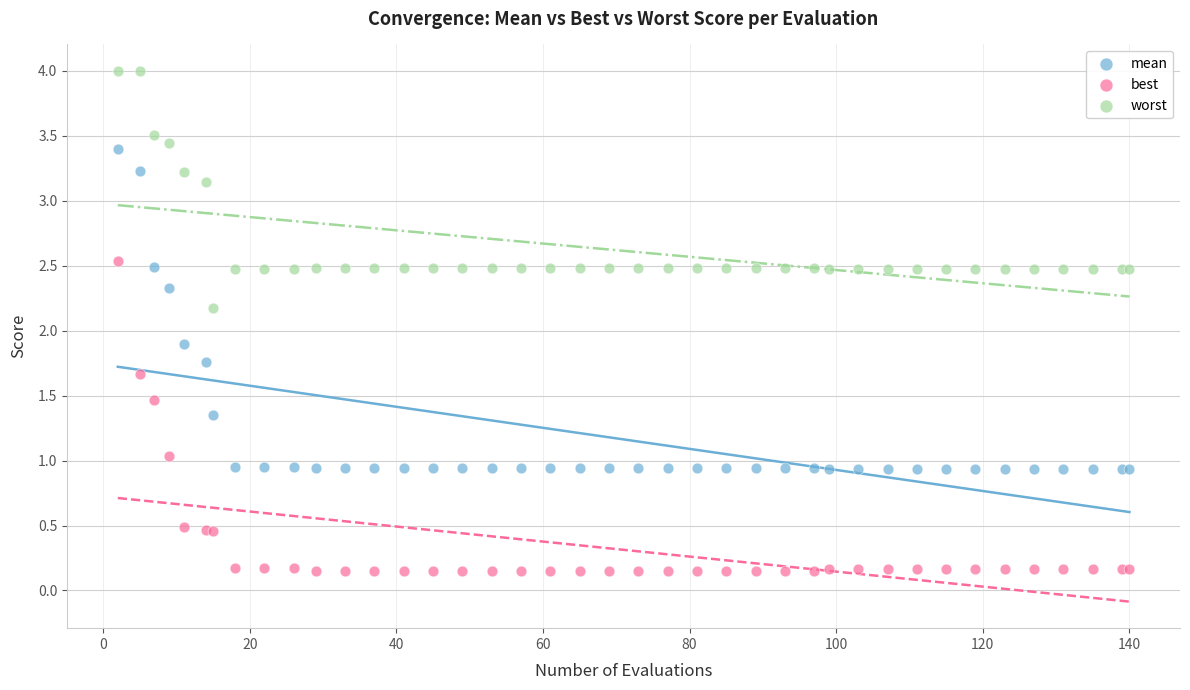

In the worst series, what Y value is closest to 3?

3.1